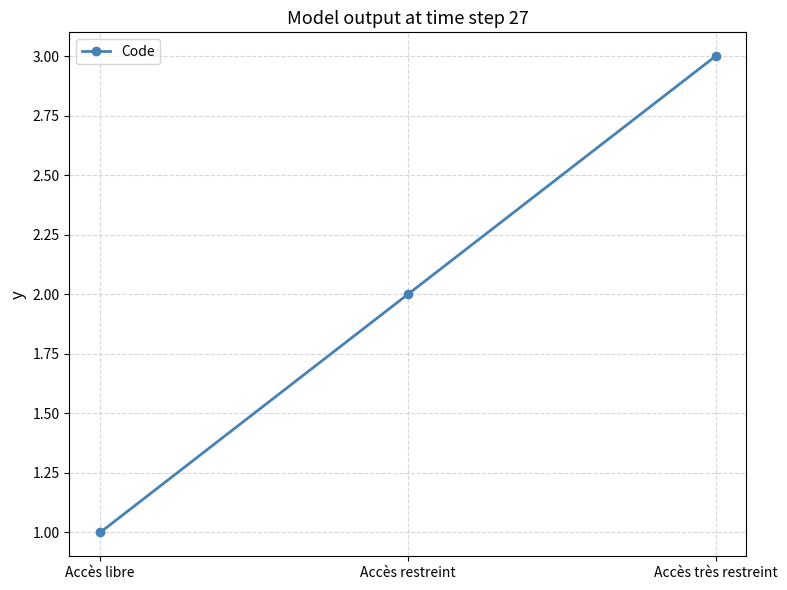

What is the sum of all values?

6